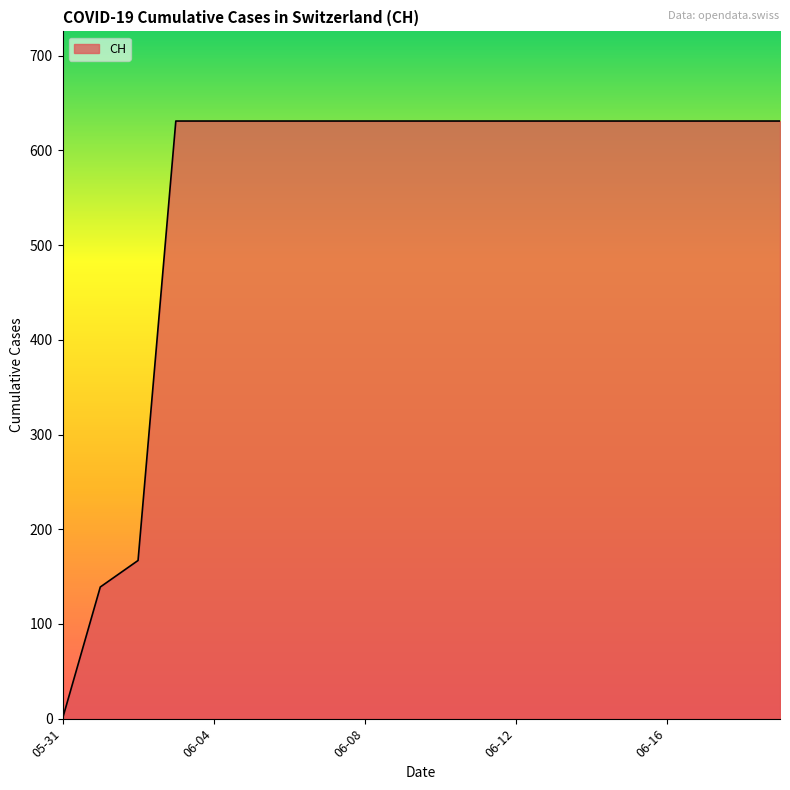

What is the difference between the maximum and minimum values?

631